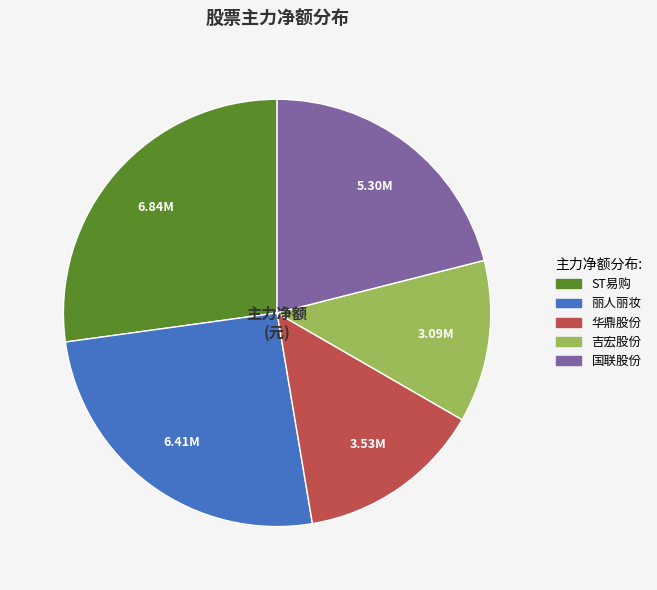

Is there any slice that represents more than half of the pie?

No